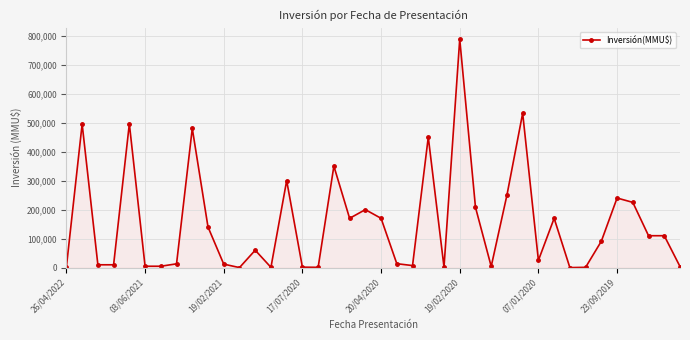

What is the sum of all values?

6151519